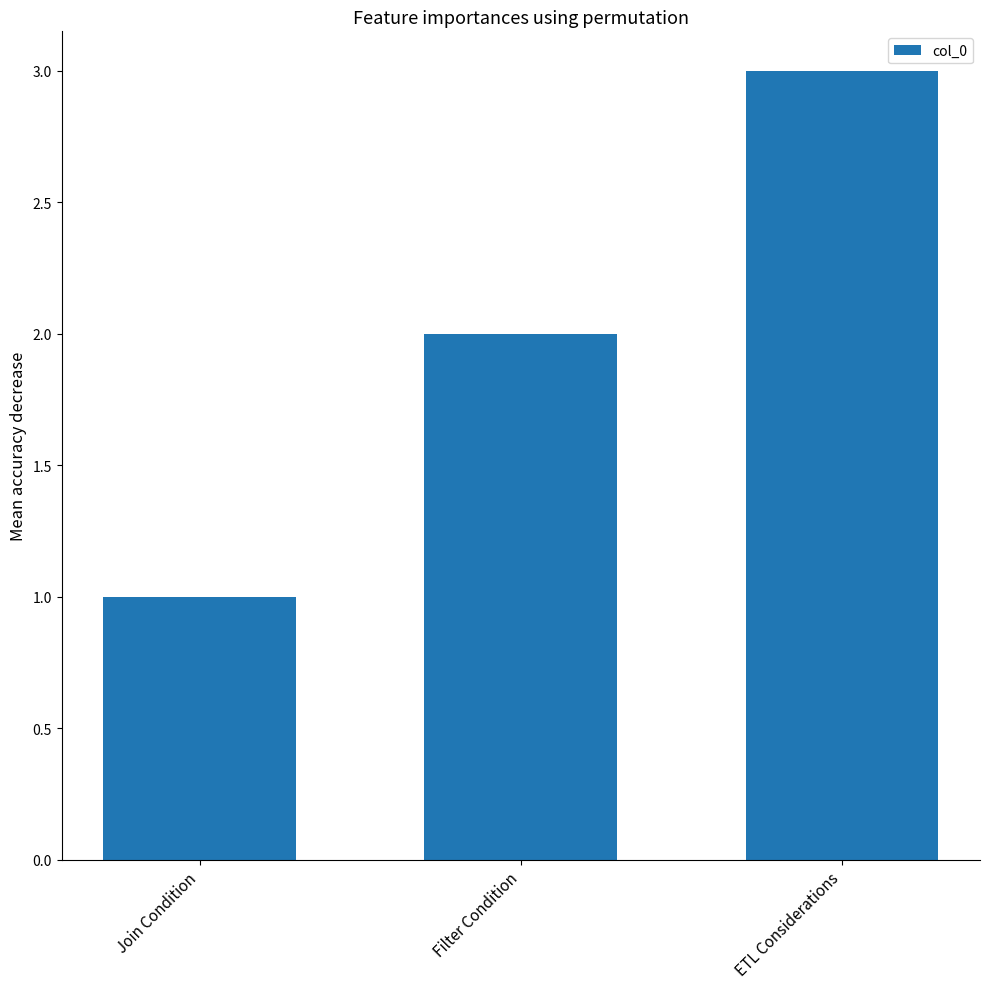

At which category does the chart reach its minimum across all series?

Join Condition